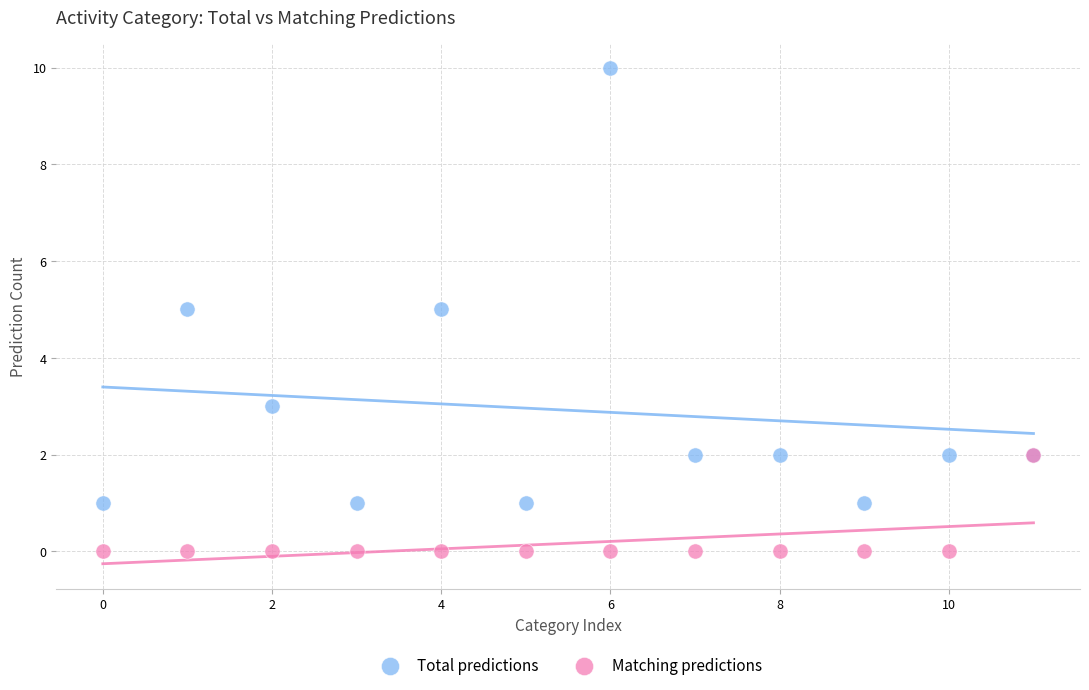

Which series contains the lowest Y value?

Matching predictions